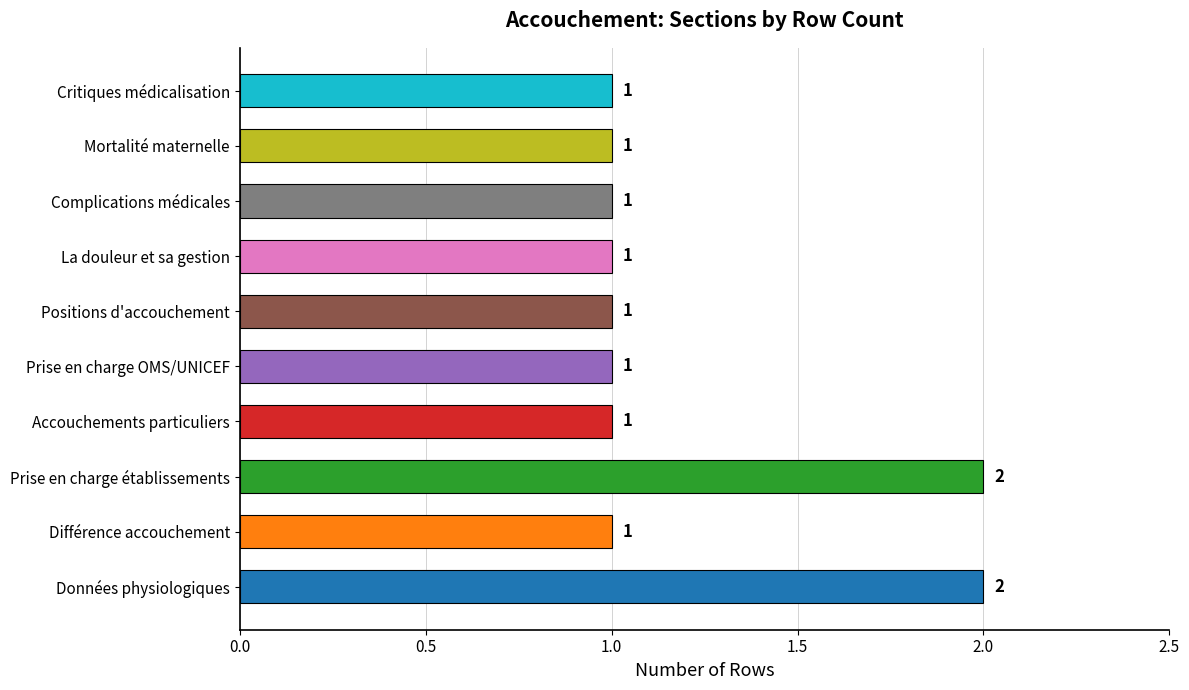

Reading top to bottom, transcribe all the data shown in this chart.

1	1	1	1	1	1	1	2	1	2